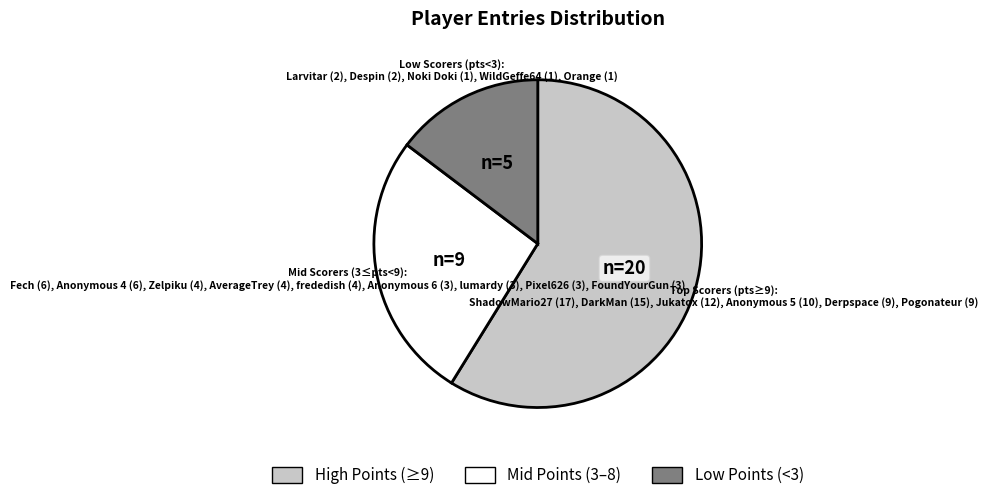

How many slices are in this pie chart?

3